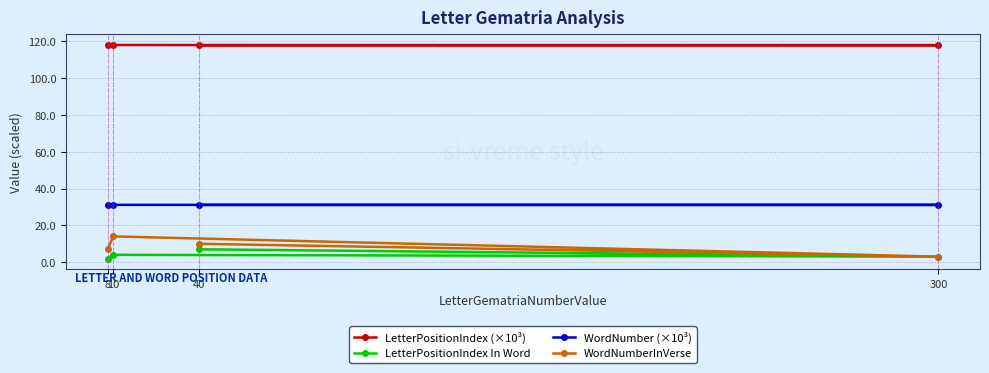

What is the sum of all WordNumber (×10³) values?

124.5